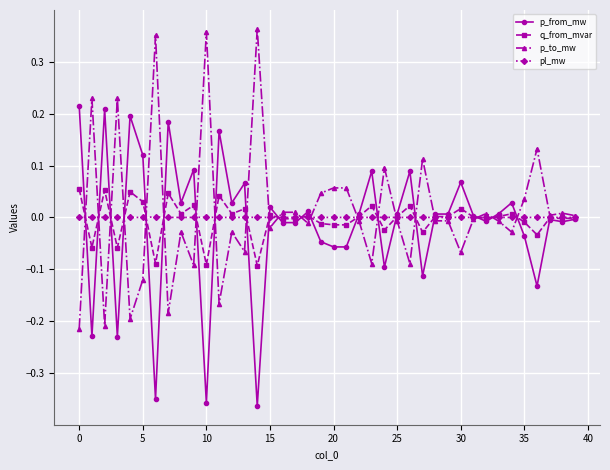

At how many categories does at least one series exceed 0?

40